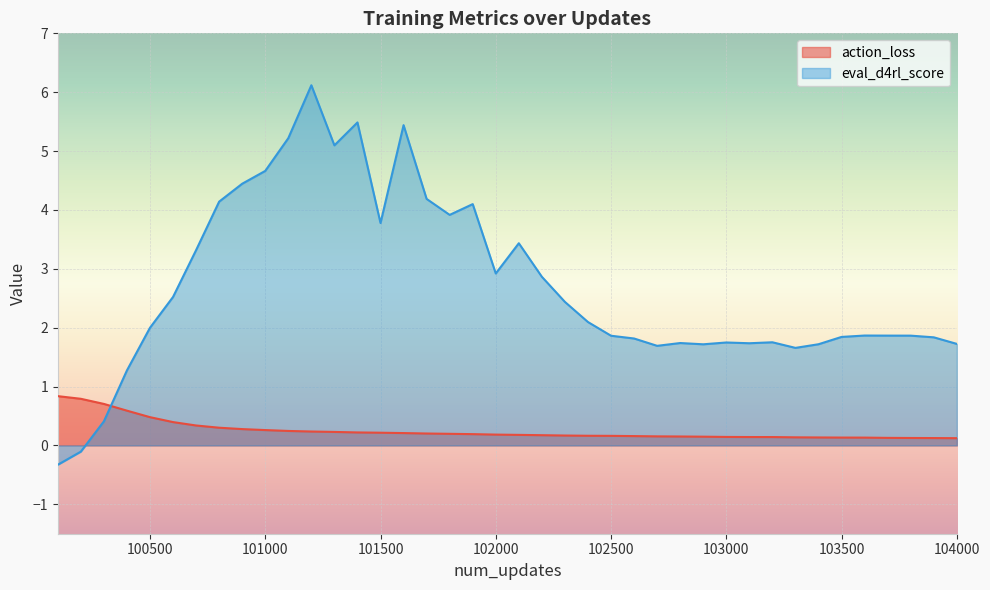

How many lines are shown in the chart?

2